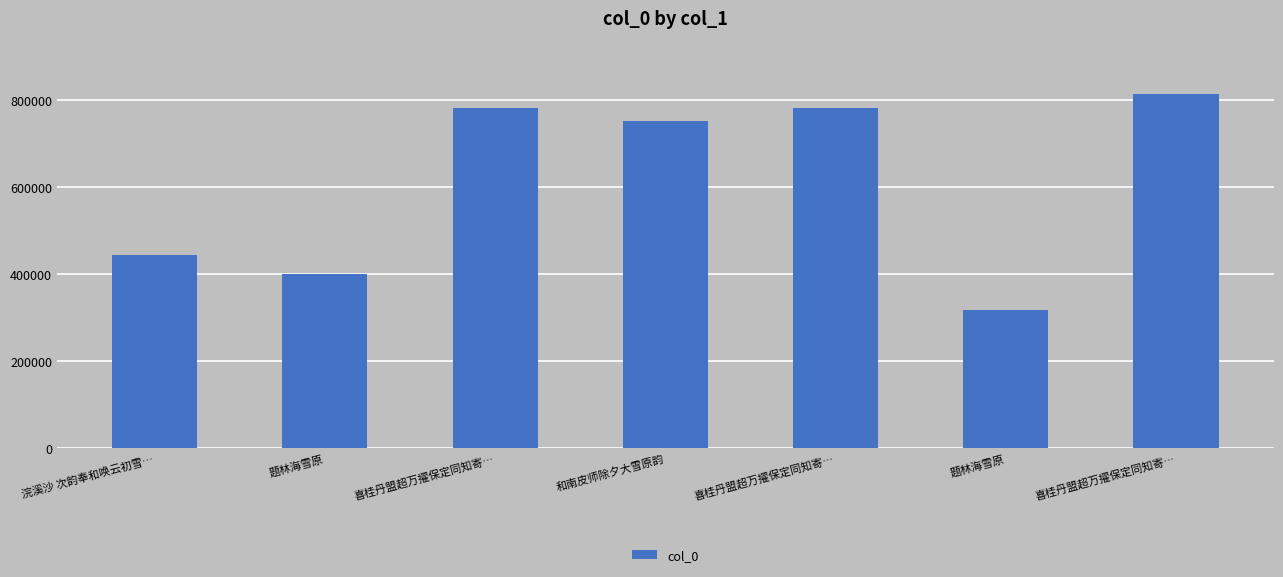

What is the average value?

612764